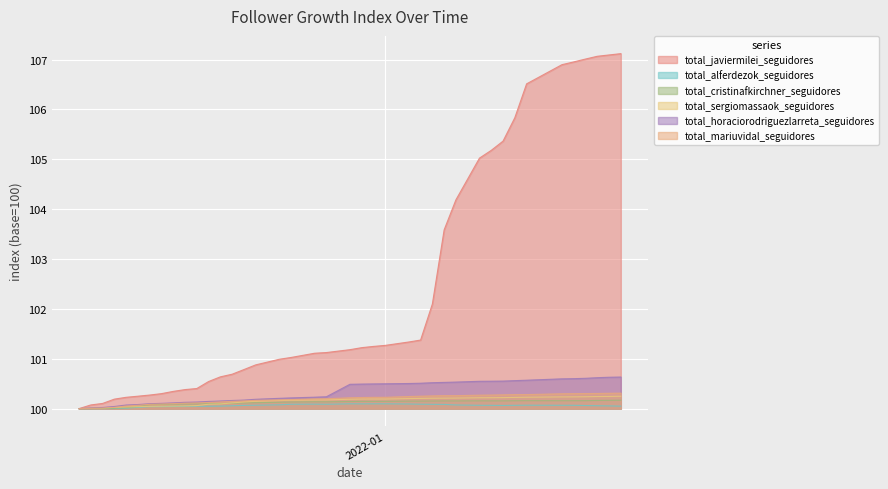

How many lines are shown in the chart?

6